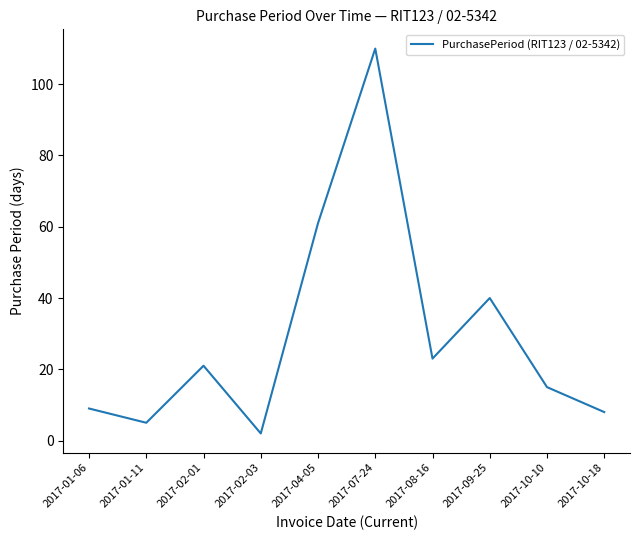

What position from the right is 2017-02-01?

8